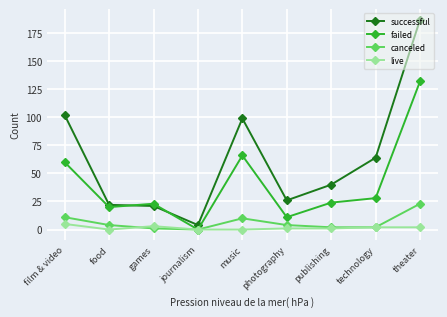

What is the value of the failed point at the 7th from the left?

24